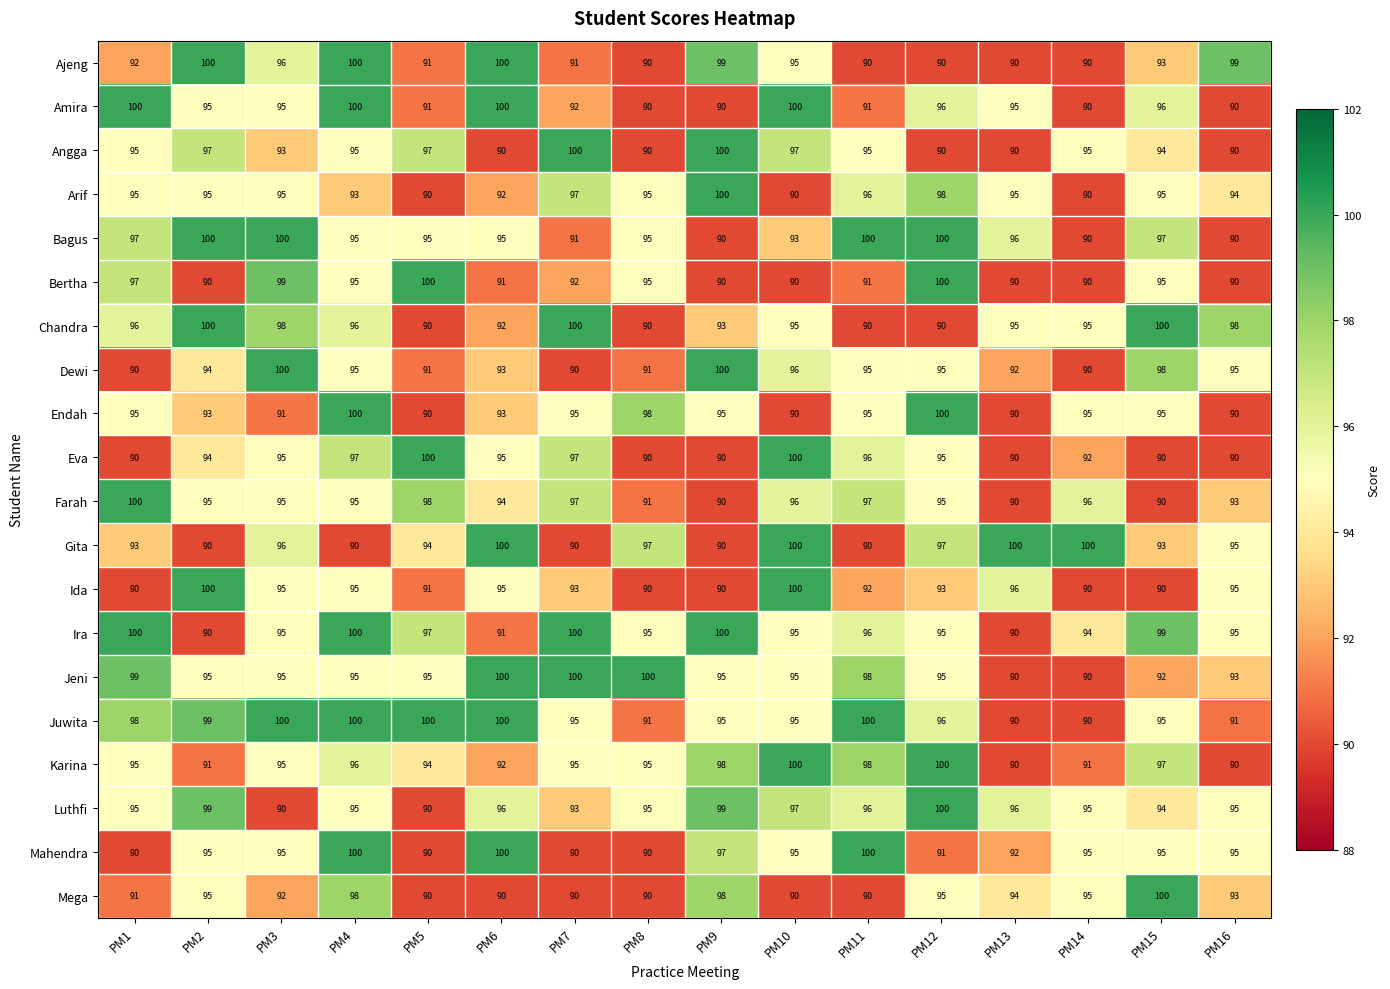

The value of Karina at PM12 is 100. True or false?

True